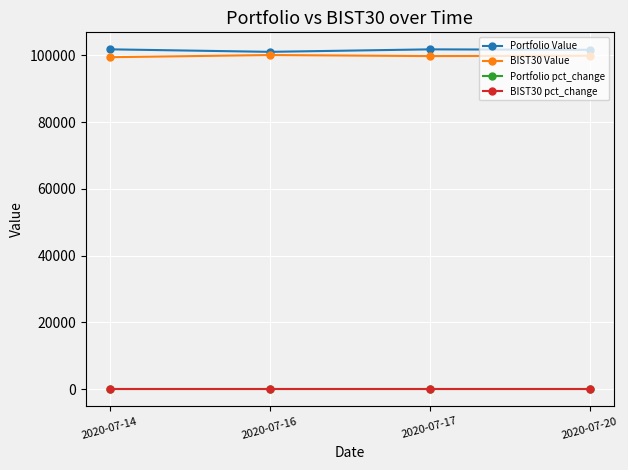

Is this an area chart (filled region under the line)?

No